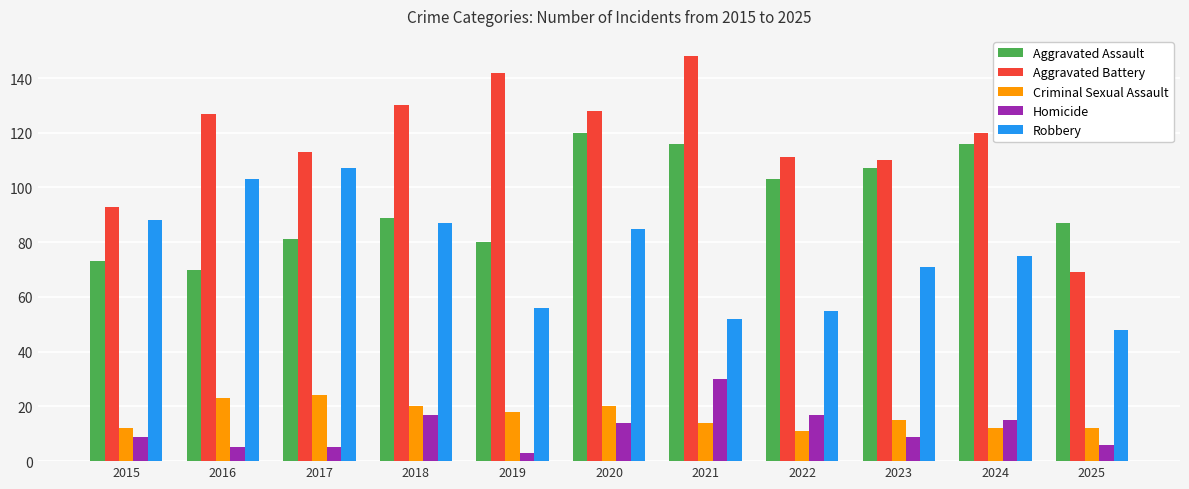

The value of Robbery at 2019 is 74. True or false?

False